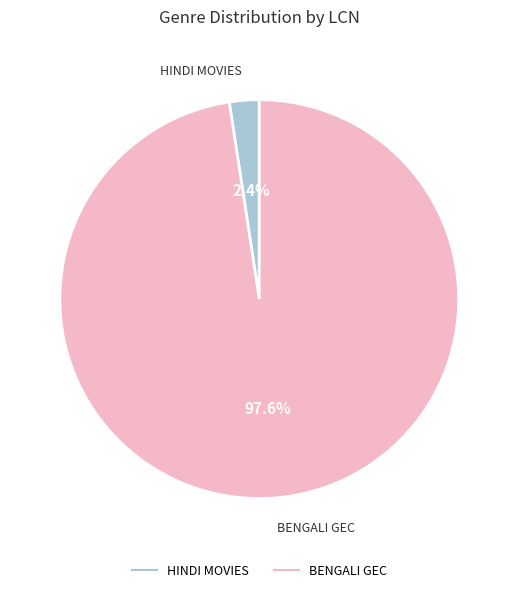

Is there a majority slice in this chart?

Yes